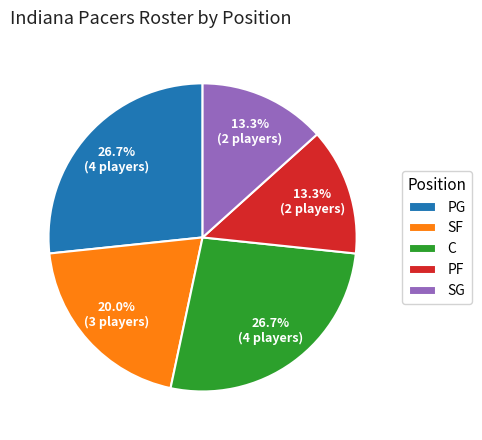

Is PG the majority of the pie?

No